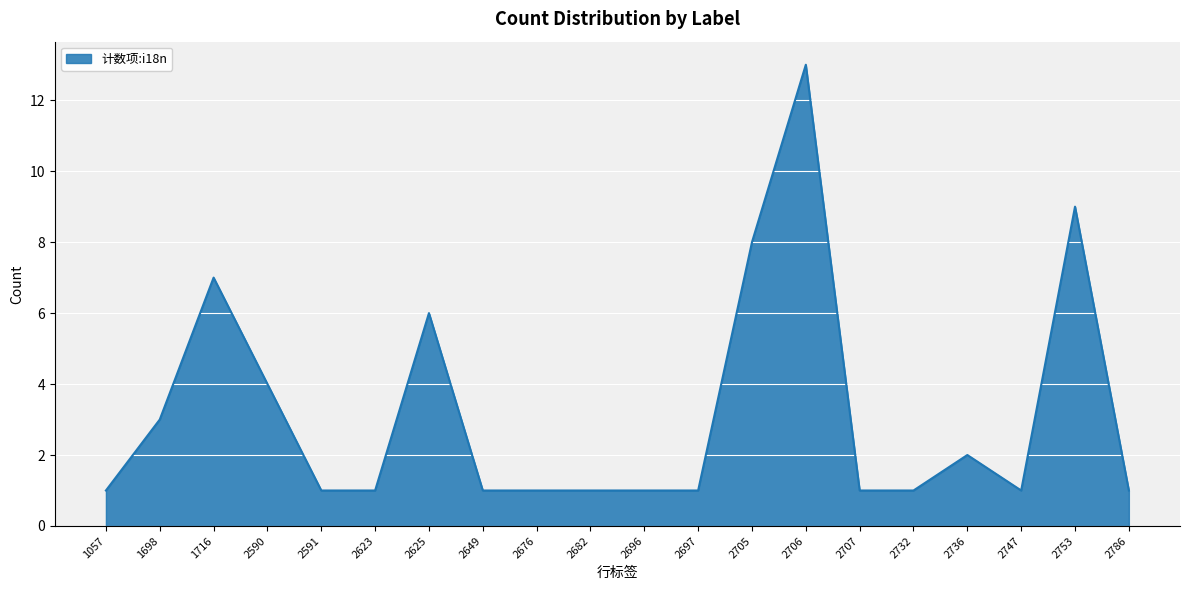

What is the greatest value displayed?

13